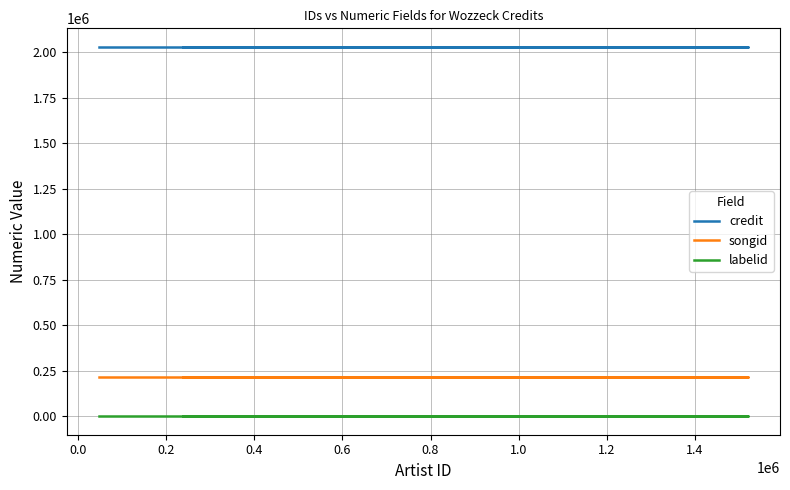

What are all the series names shown in the legend?

credit, songid, labelid